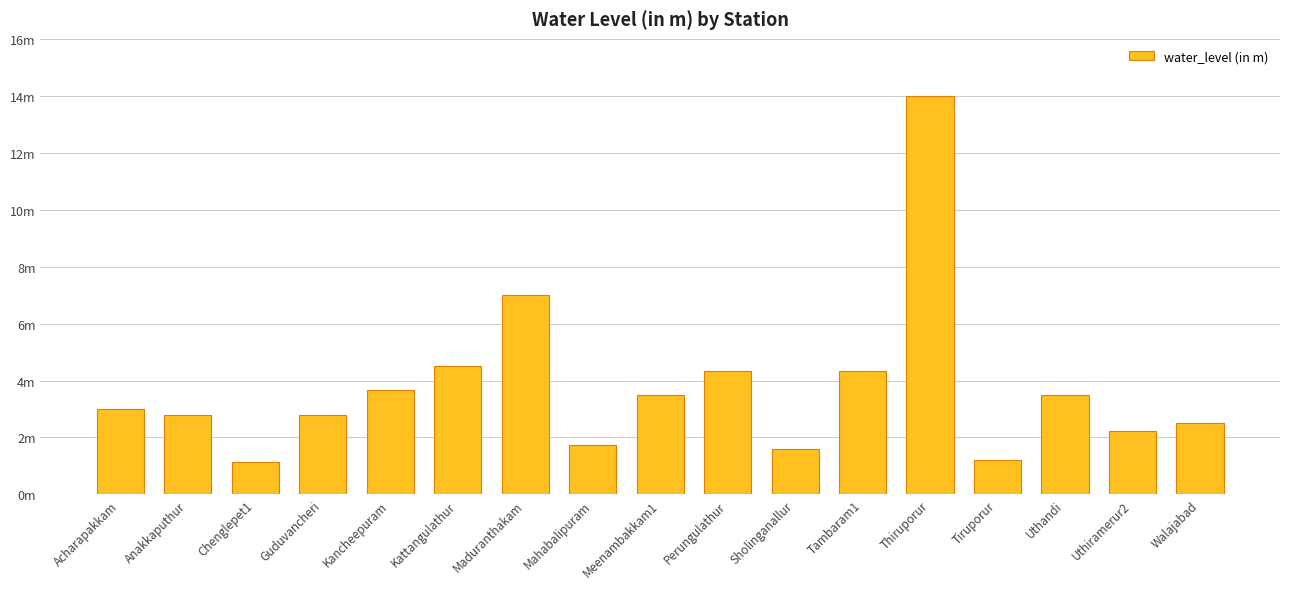

What is the sum of the values at Kattangulathur and Tiruporur?

5.7